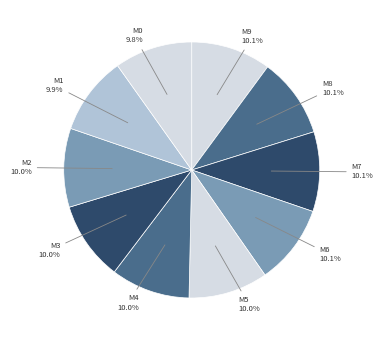

What portion of the pie excludes M1?

90.1%